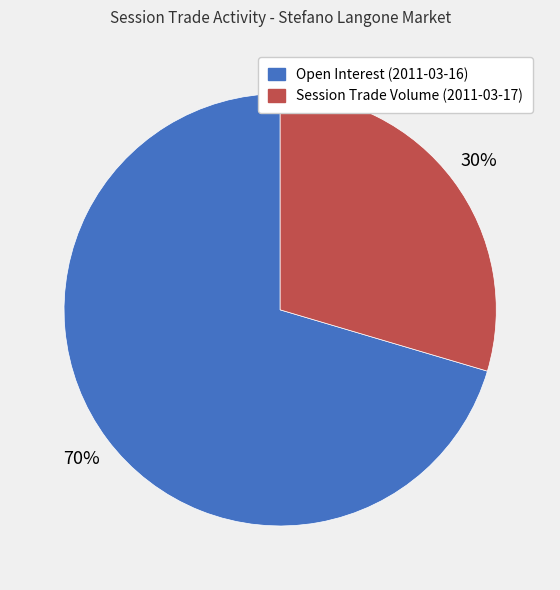

What is the majority slice?

Open Interest (2011-03-16)